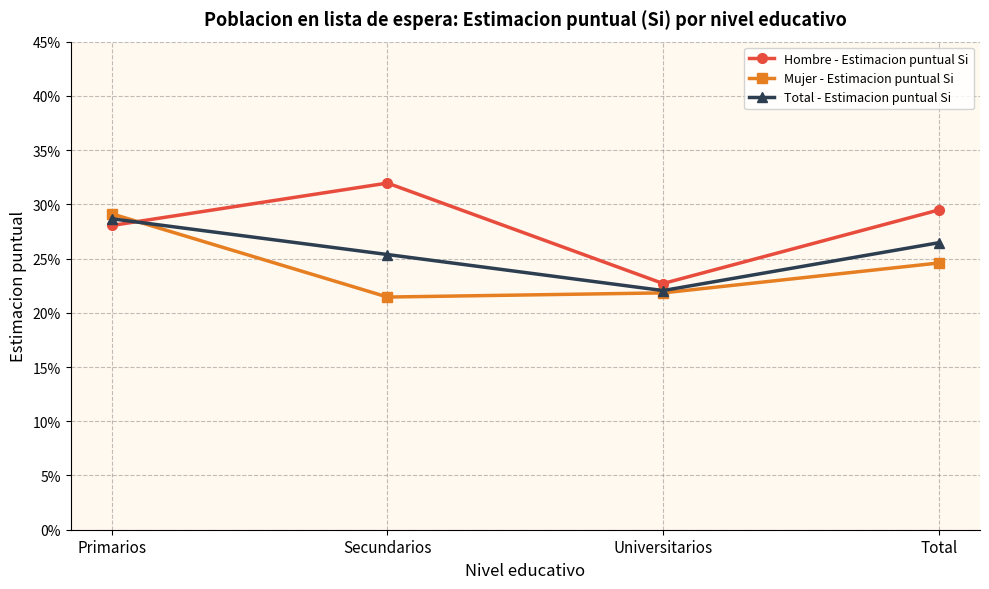

True or false: Total - Estimacion puntual Si and Hombre - Estimacion puntual Si intersect in this chart.

True